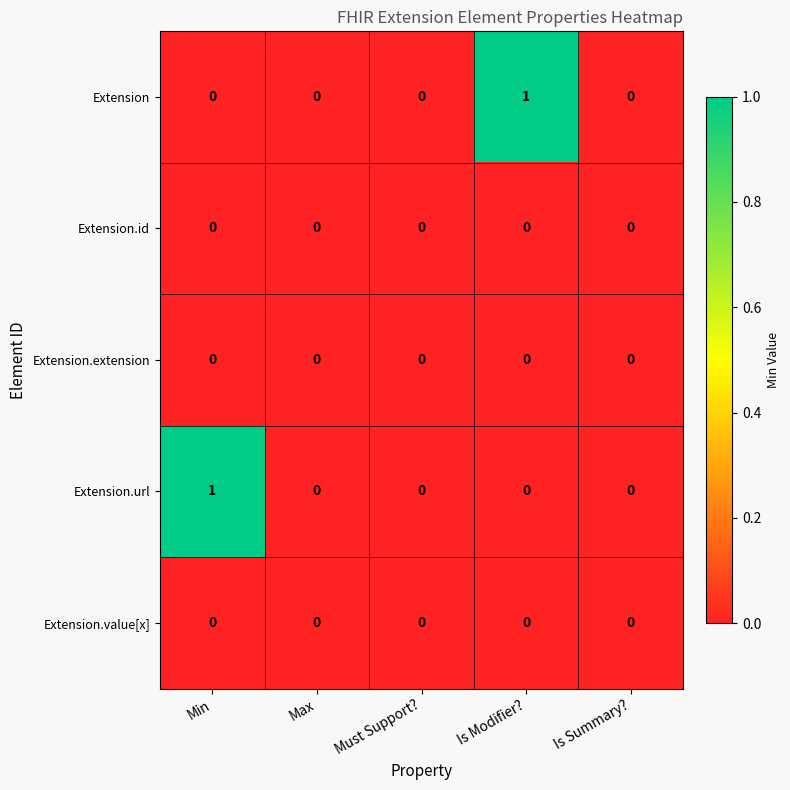

Which category has the highest value in the Extension series?

Is Modifier?